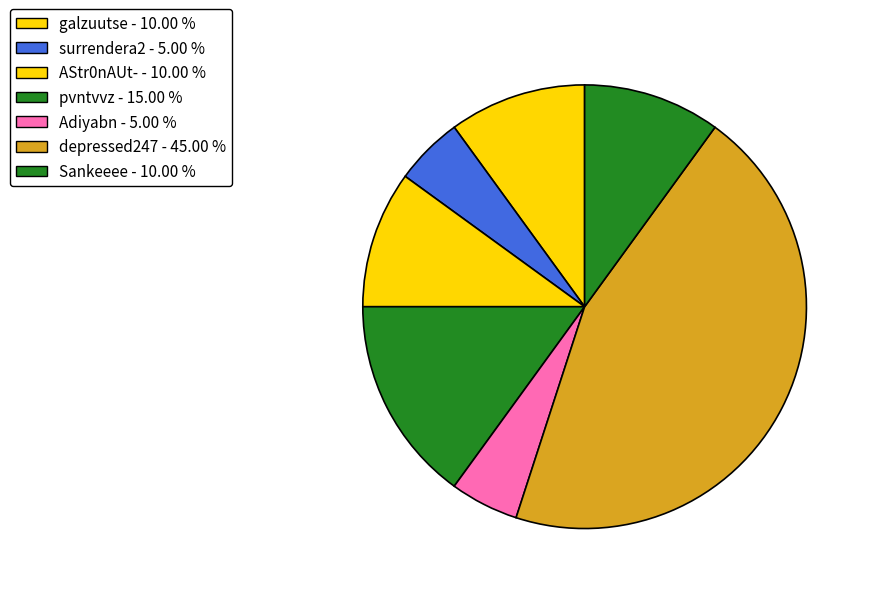

How many segments does this pie chart have?

7